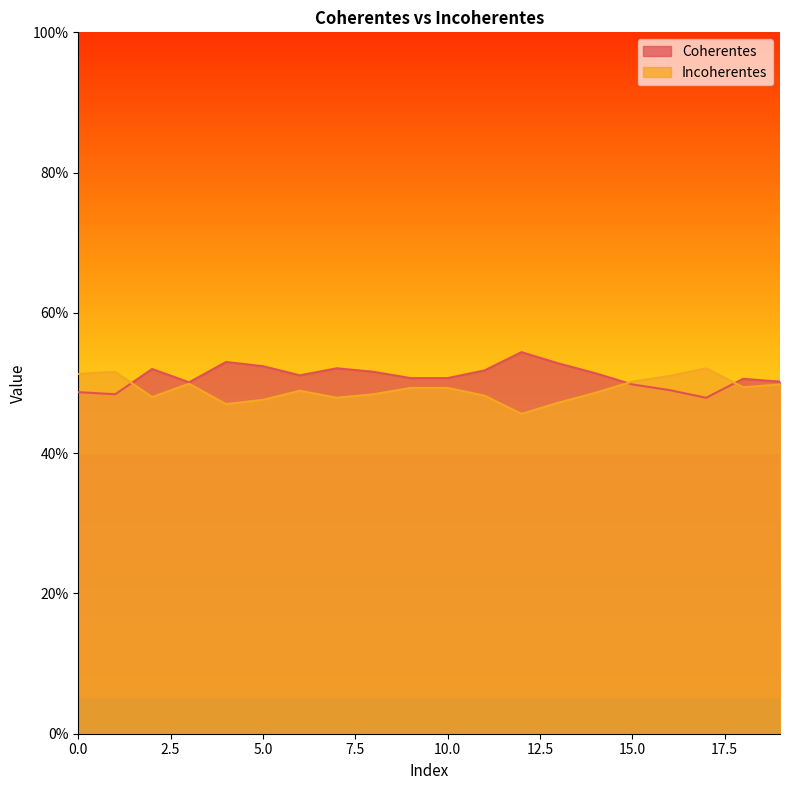

Rank the categories by Incoherentes value from lowest to highest.

12, 4, 13, 5, 7, 2, 11, 8, 14, 6, 9, 10, 18, 19, 3, 15, 16, 0, 1, 17